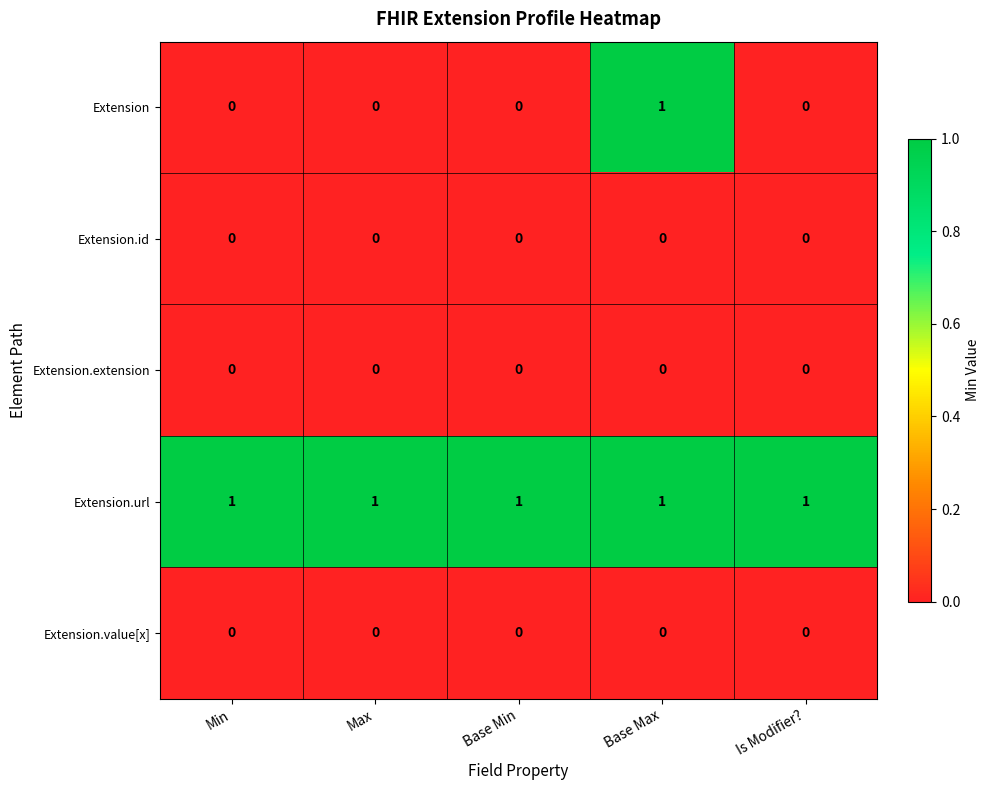

How many categories are shown in the chart?

5